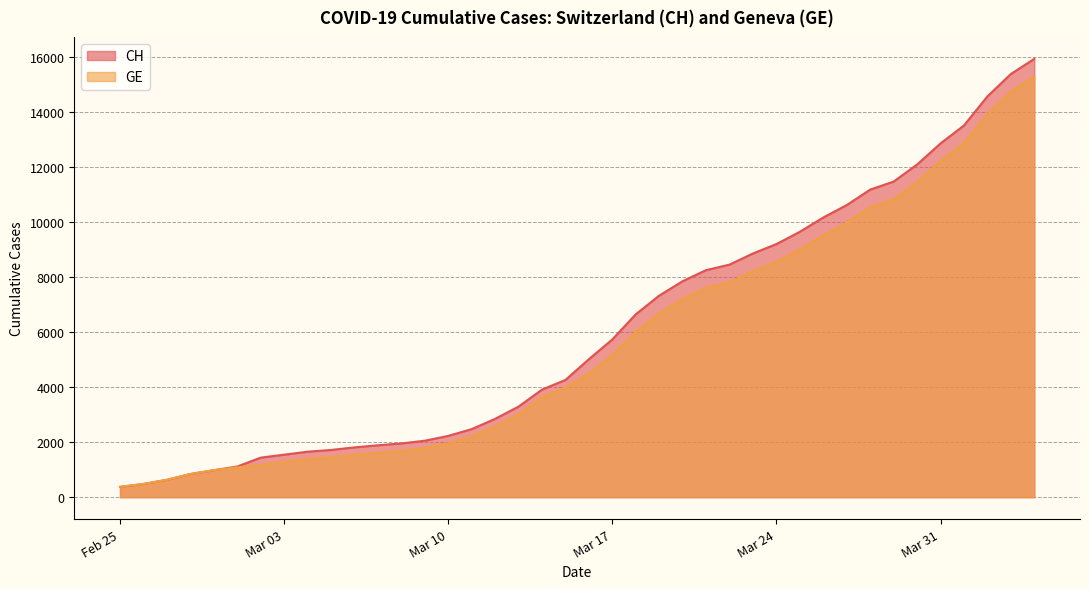

What is the difference between the GE values at 2020-04-02 and 2020-03-18?

7917